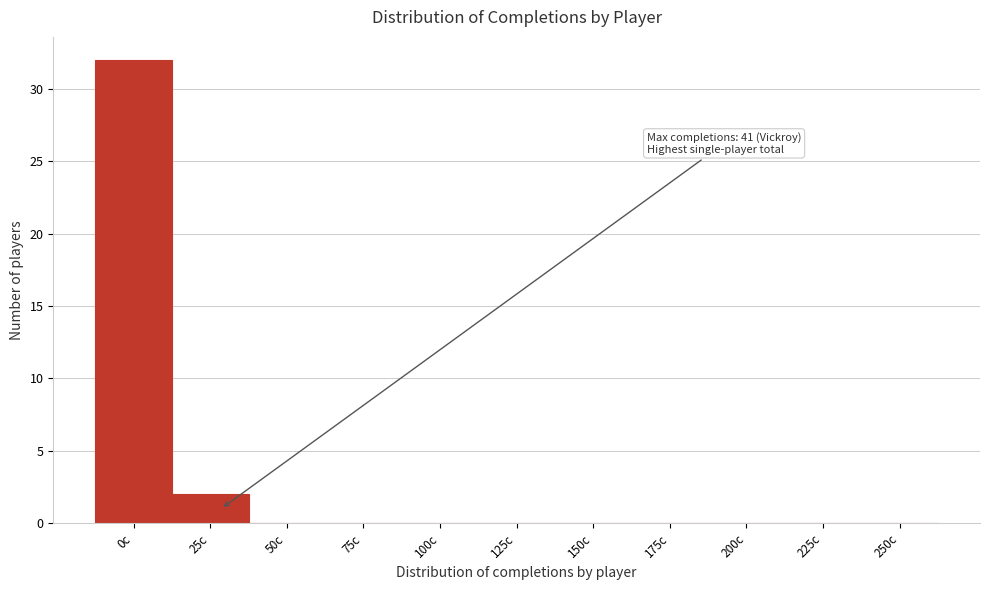

Reading left to right, transcribe all the data shown in this chart.

0c=32	25c=2	50c=0	75c=0	100c=0	125c=0	150c=0	175c=0	200c=0	225c=0	250c=0